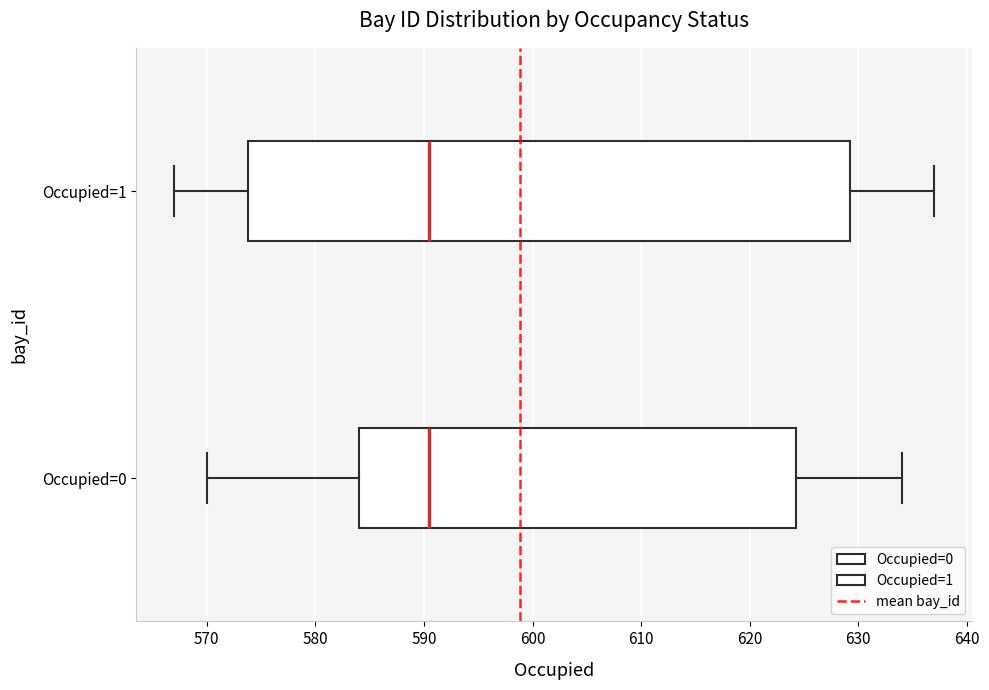

Where is the left edge of the box for Occupied=1 on the x-axis? The values are not printed on the chart, so give them approximately, as read against the axis.

574